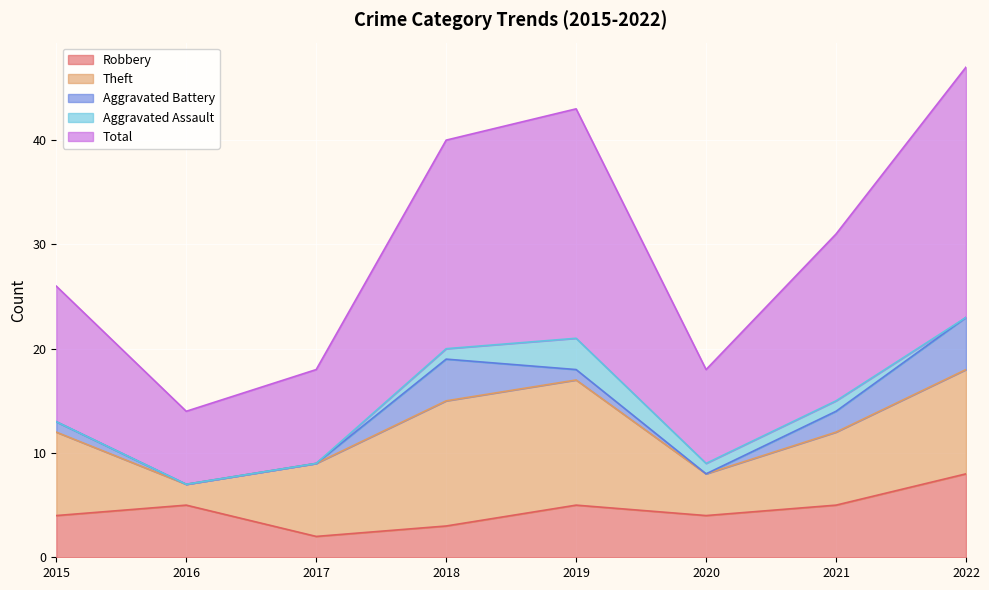

Reading left to right, transcribe all the data shown in this chart.

Robbery: 2015=4	2016=5	2017=2	2018=3	2019=5	2020=4	2021=5	2022=8
Theft: 2015=8	2016=2	2017=7	2018=12	2019=12	2020=4	2021=7	2022=10
Aggravated Battery: 2015=1	2016=0	2017=0	2018=4	2019=1	2020=0	2021=2	2022=5
Aggravated Assault: 2015=0	2016=0	2017=0	2018=1	2019=3	2020=1	2021=1	2022=0
Total: 2015=13	2016=7	2017=9	2018=20	2019=22	2020=9	2021=16	2022=24